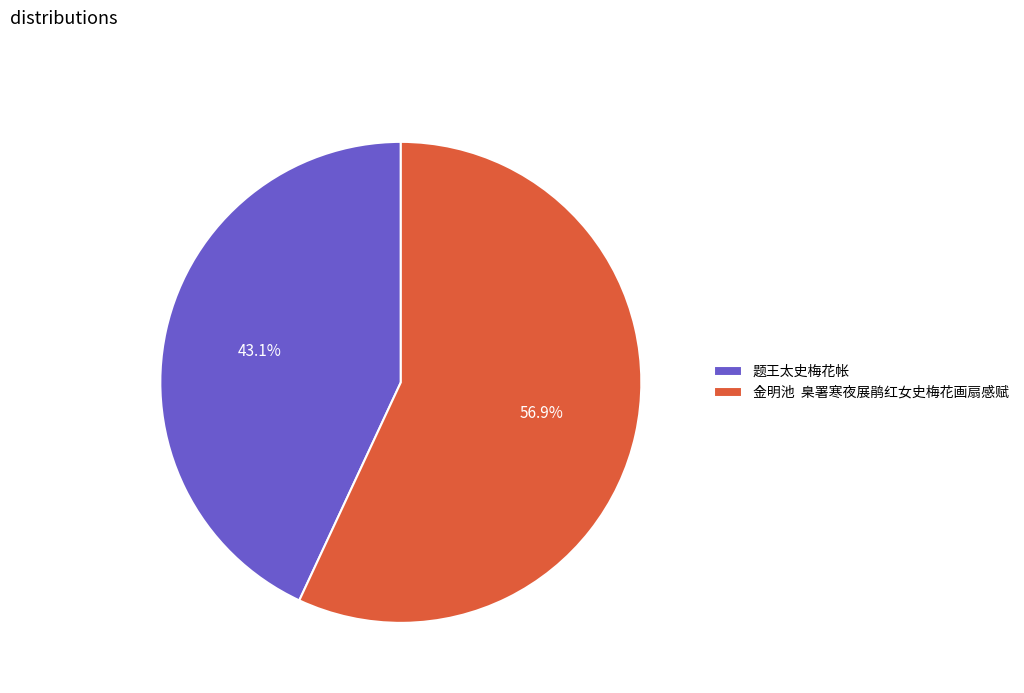

Does any single category account for the majority?

Yes